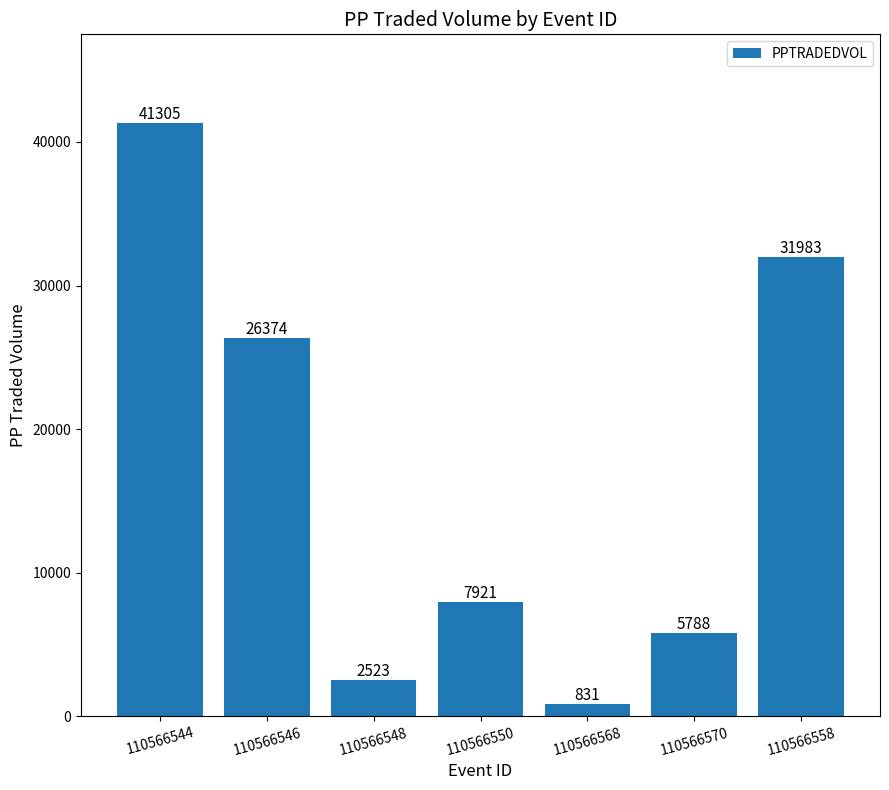

What is the maximum value shown in the chart?

41304.9